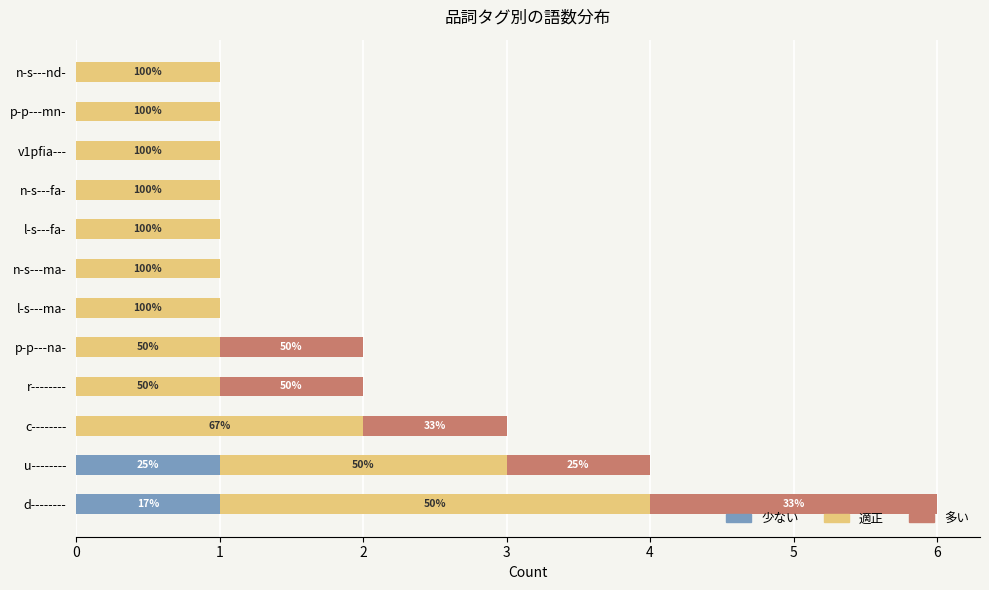

What are all the series names shown in the legend?

少ない, 適正, 多い